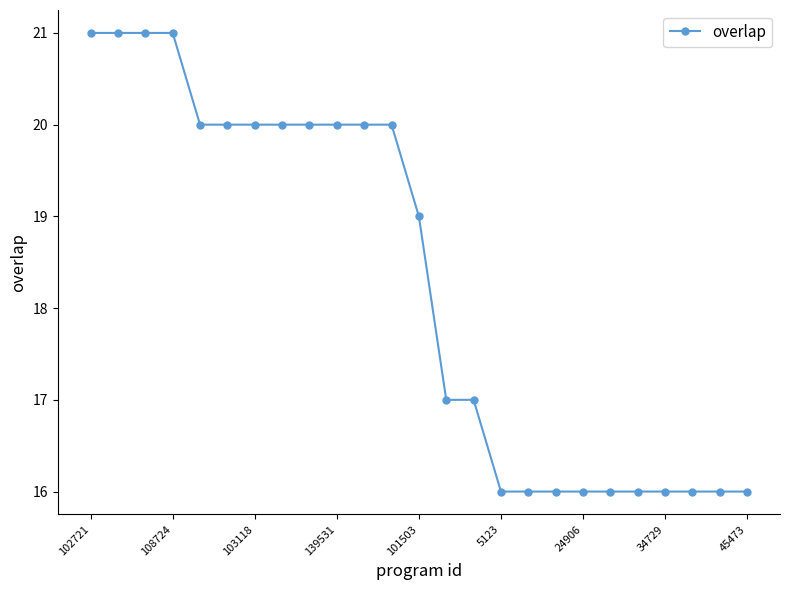

What is the difference between the second highest and minimum values?

5